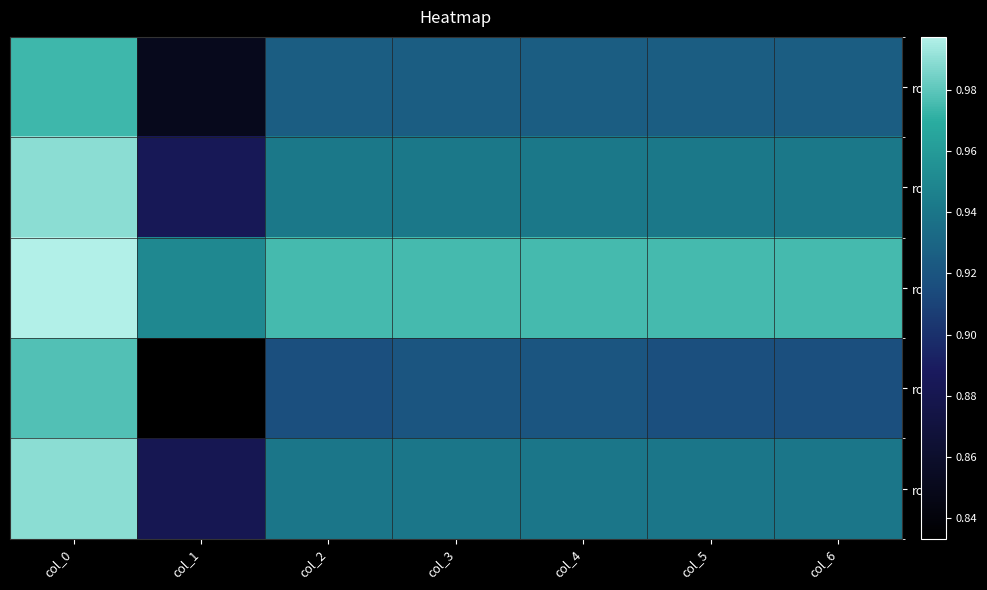

Is the value of row_3 at col_0 greater than the value of row_2 at col_1?

Yes